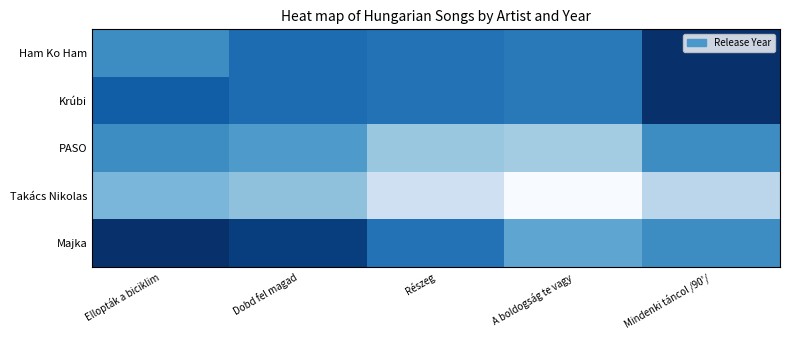

Between Részeg and A boldogság te vagy, which series saw the biggest shift?

Takács Nikolas